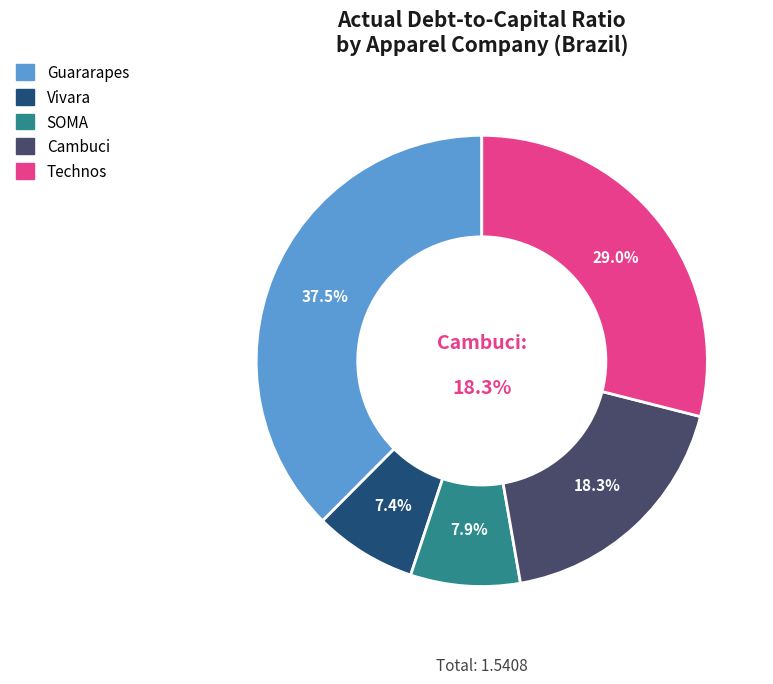

Which slice is the largest?

Guararapes